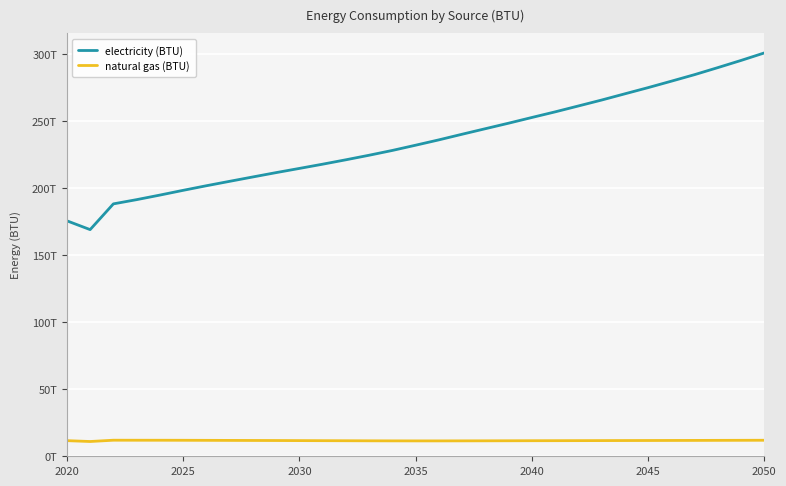

True or false: electricity (BTU) has more than 0 points higher than both neighbors.

False